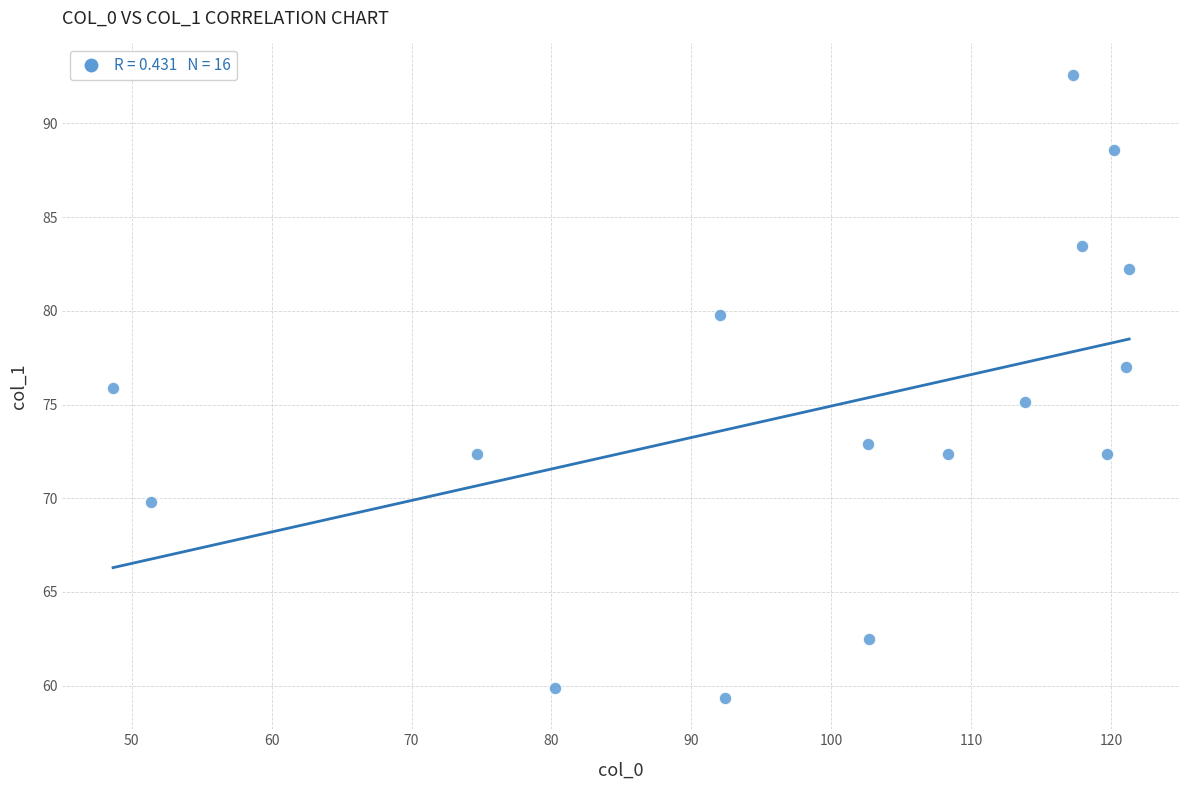

What is the range of X values (max minus min)?

72.6